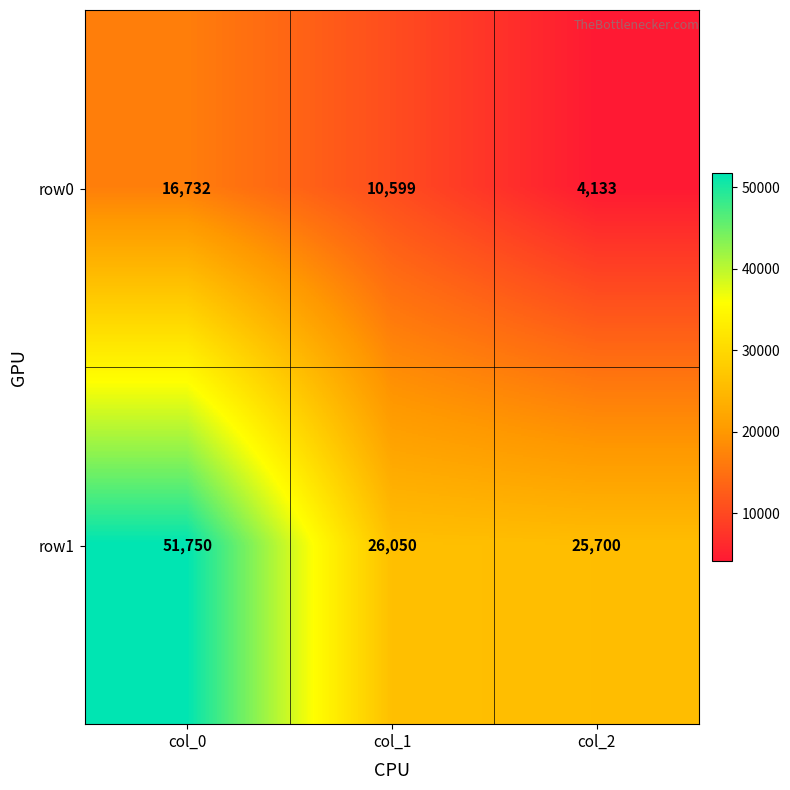

At how many categories does at least one series exceed 43816?

1